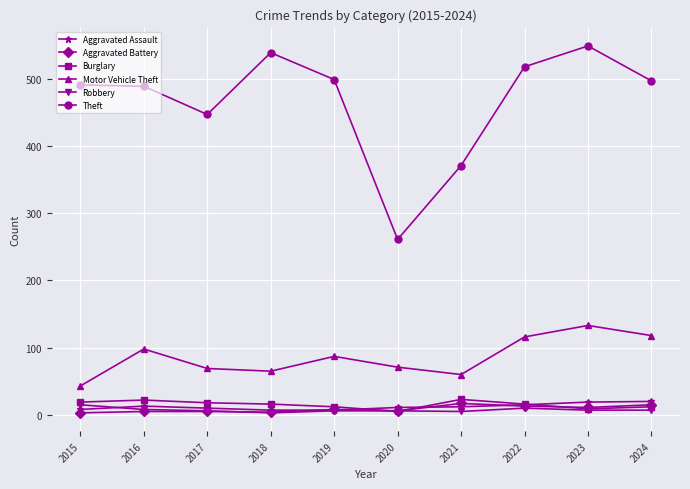

Where does the Robbery series first go above 7?

2015